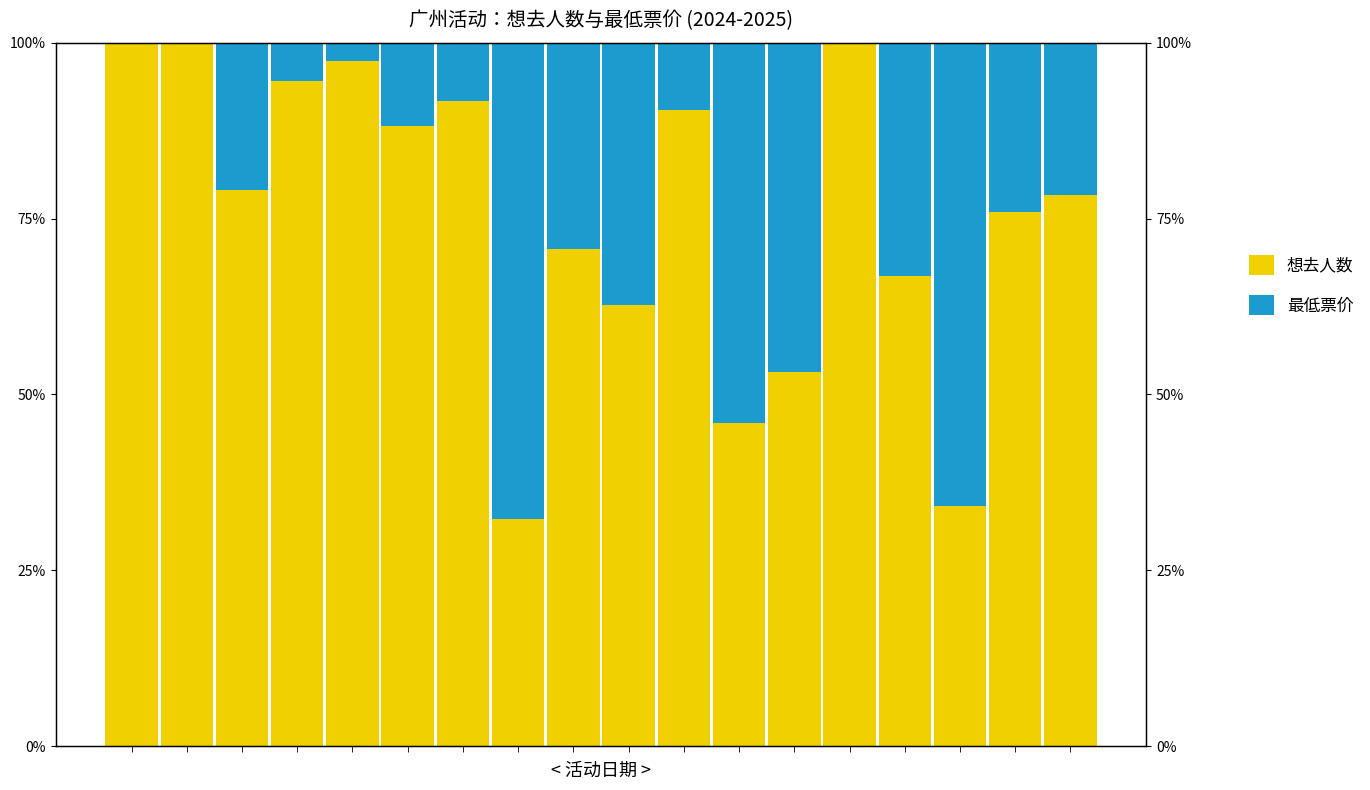

Which has a higher value, 8 or 2?

2